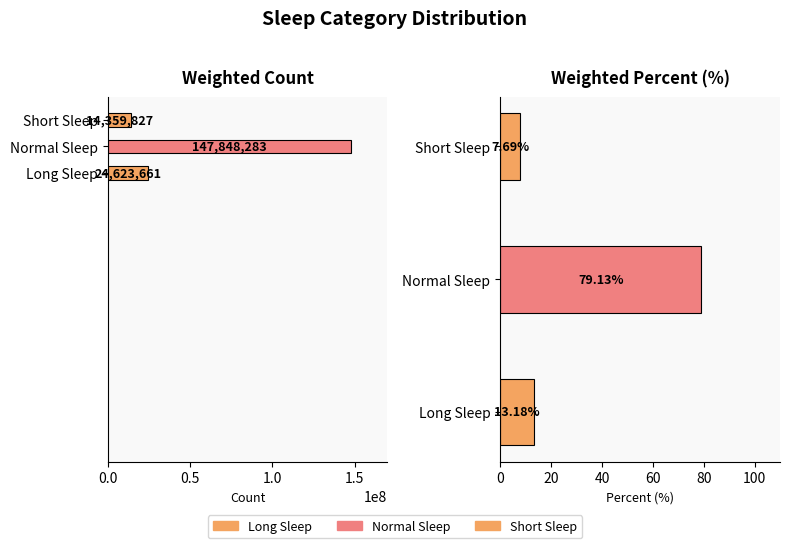

What is the label of the 1st bar from the right?

Short Sleep